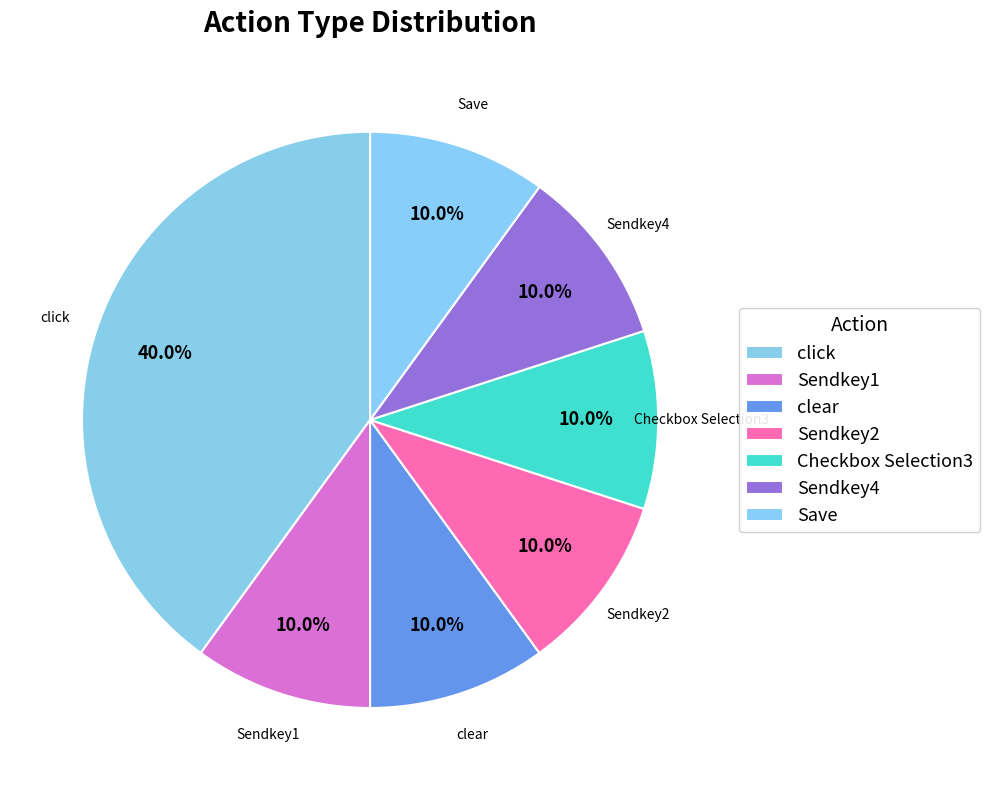

Does clear represent more than half of the total?

No